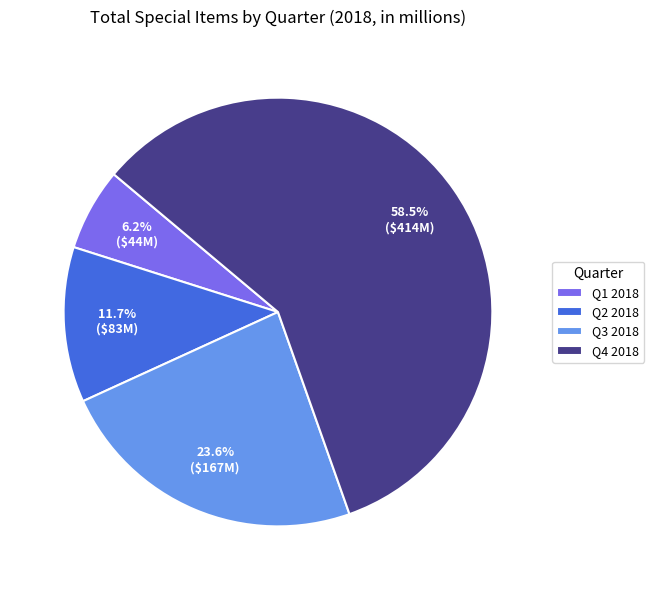

To the nearest percent, what is the average slice percentage?

25%